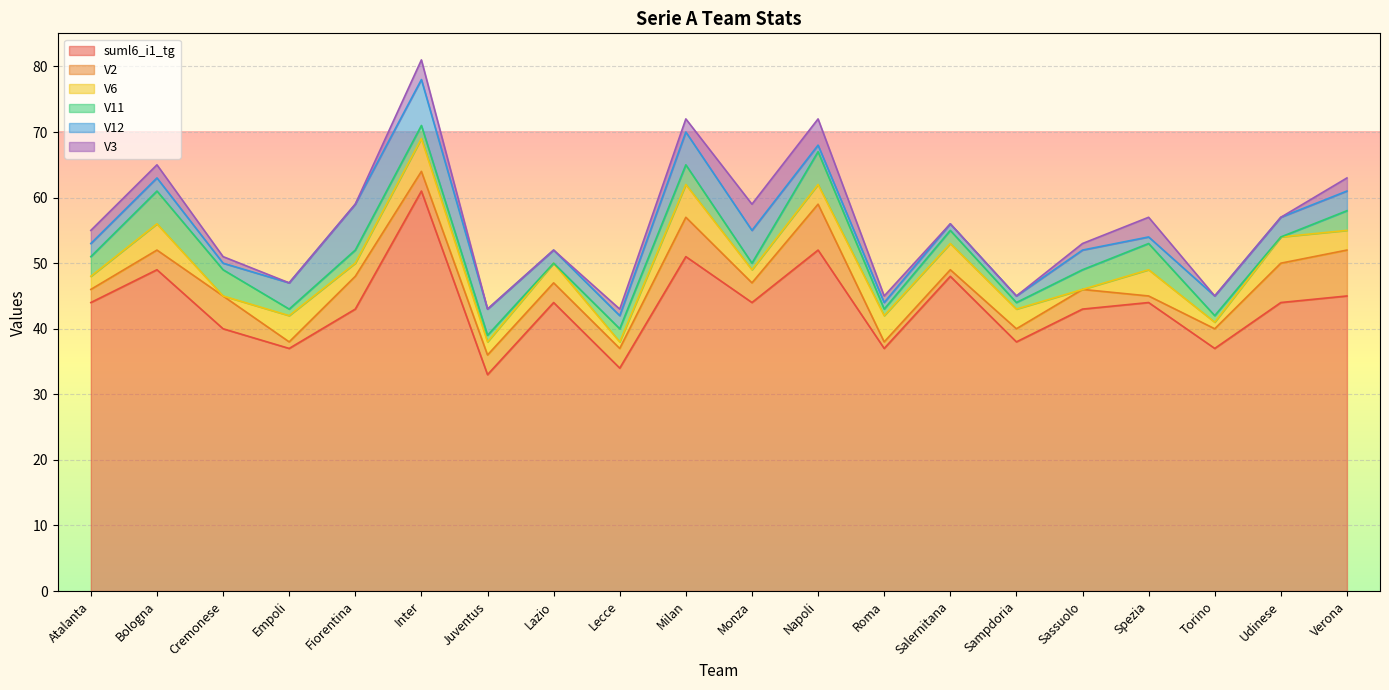

In suml6_i1_tg, how many points are lower than both neighbors (excluding endpoints)?

7